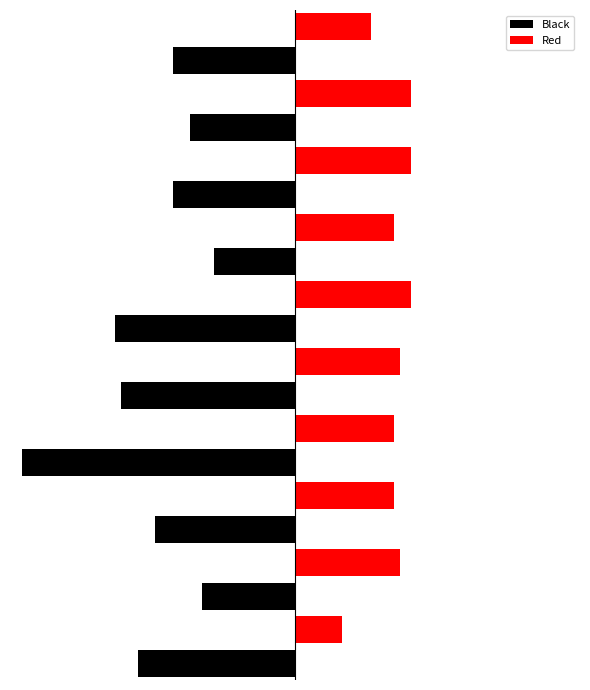

How many values in the Red series are below 8?

10